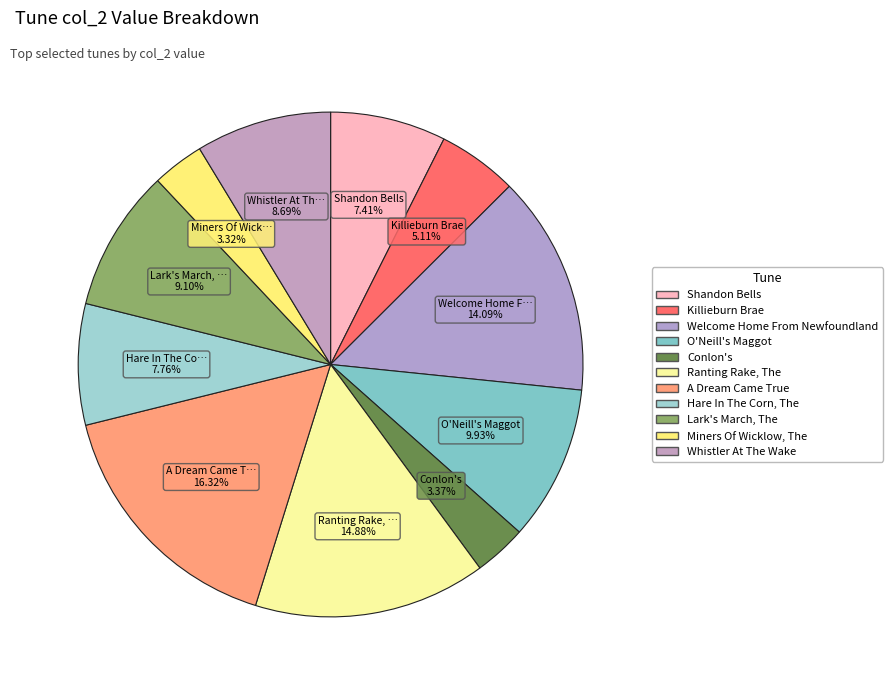

How many segments does this pie chart have?

11